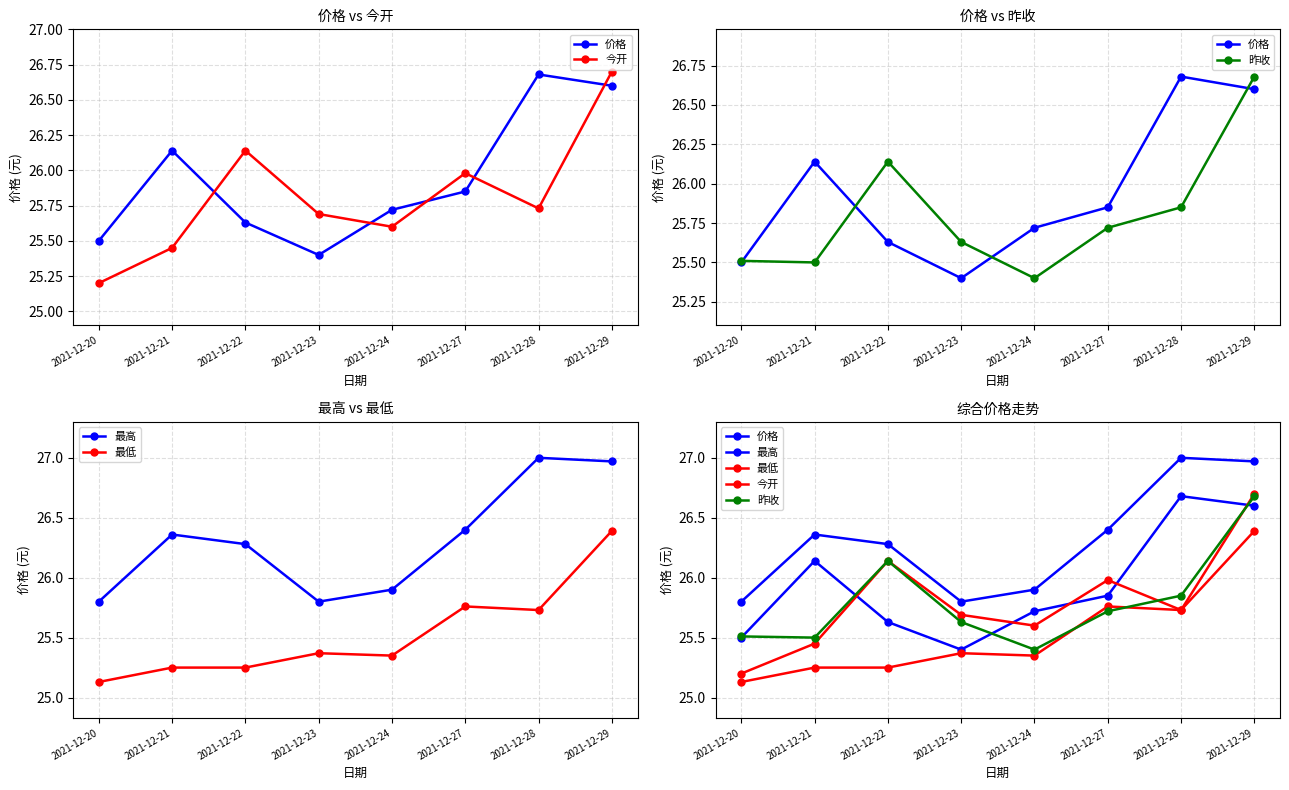

What is the difference between the highest and lowest values at 2021-12-27?

0.7